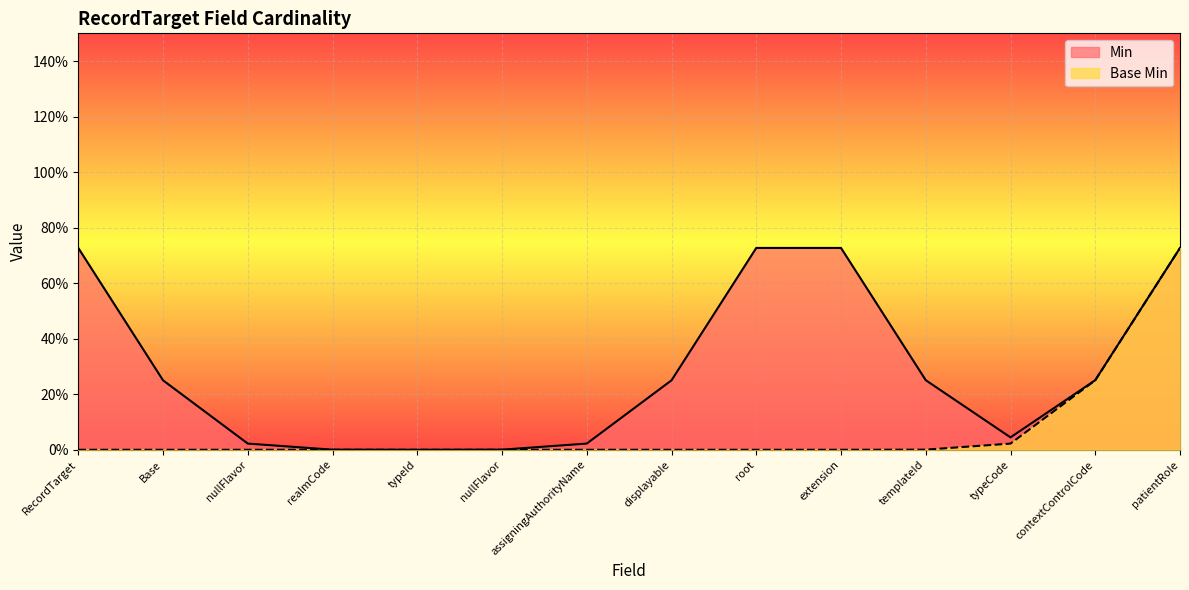

True or false: Base Min and Min intersect in this chart.

False